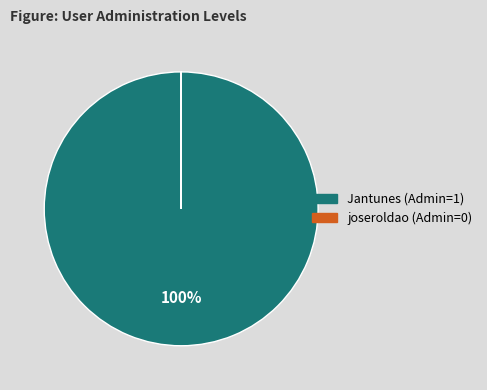

To the nearest percent, what is the average slice percentage?

50%